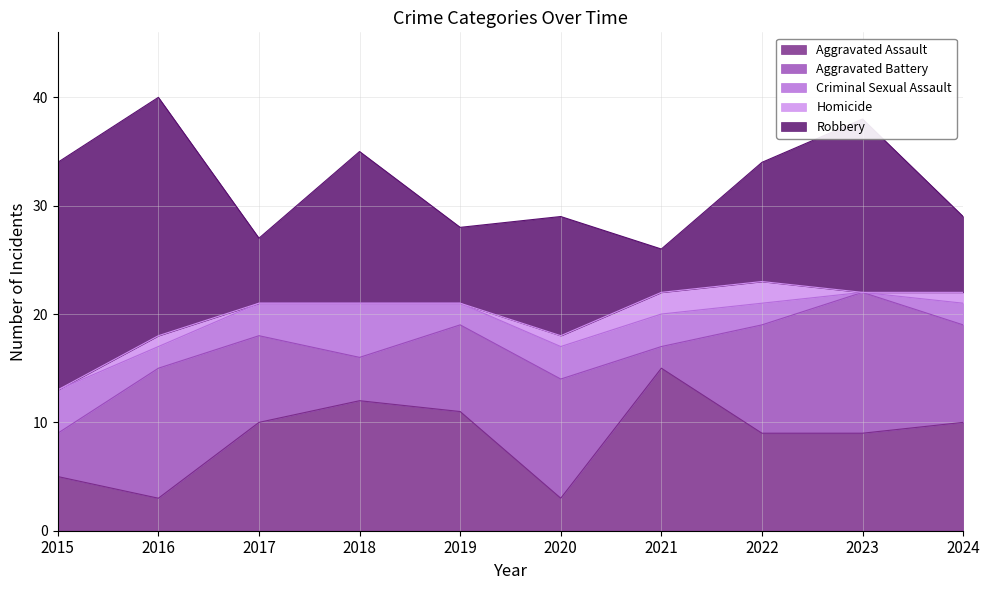

List the labels in order of Homicide value, smallest first.

2015, 2017, 2018, 2019, 2023, 2016, 2020, 2024, 2021, 2022